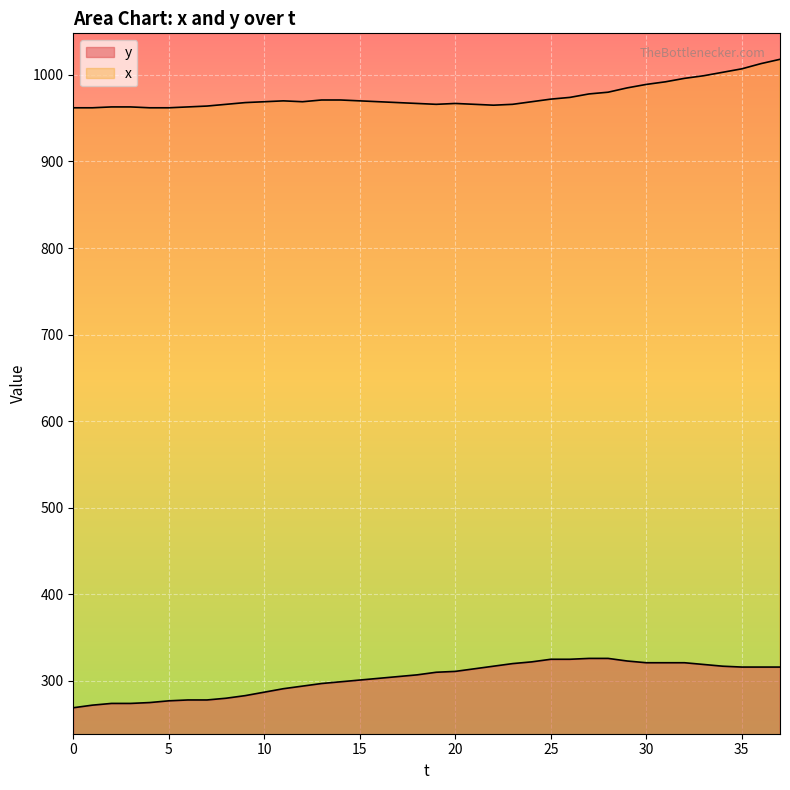

Does the chart display data point markers on the line(s)?

No